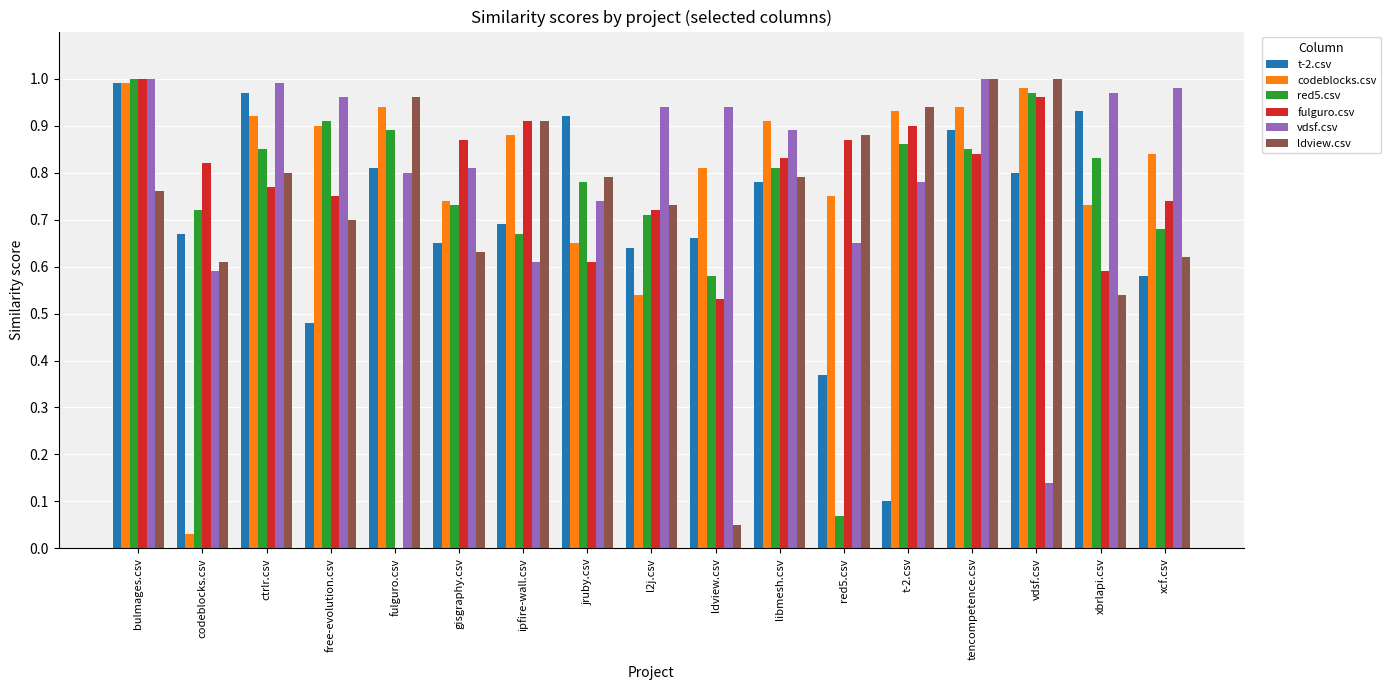

At which category is the sum across all series the highest?

bulmages.csv